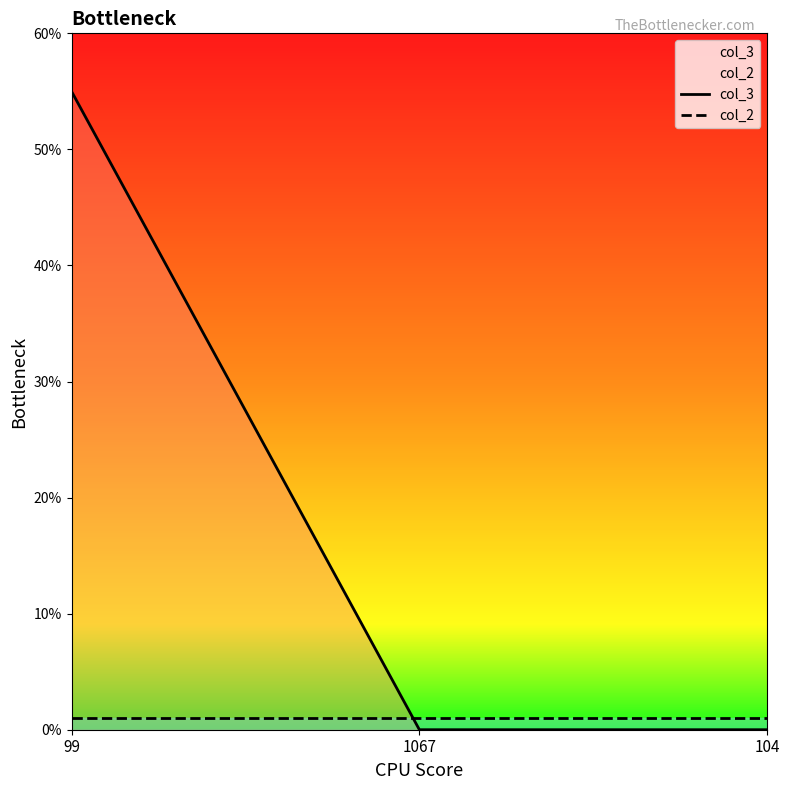

At how many categories does at least one series exceed 32?

1